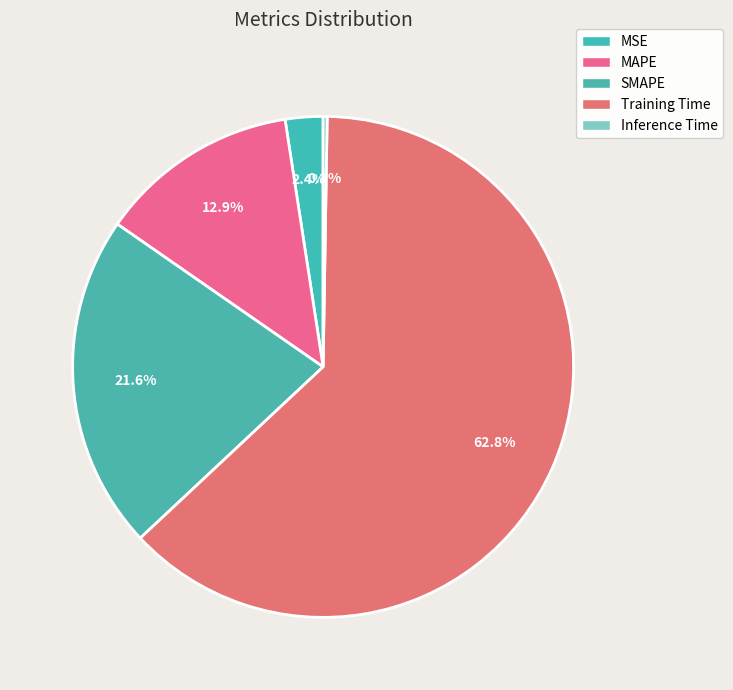

Combined, what portion of the pie is MAPE and Training Time?

75.7%